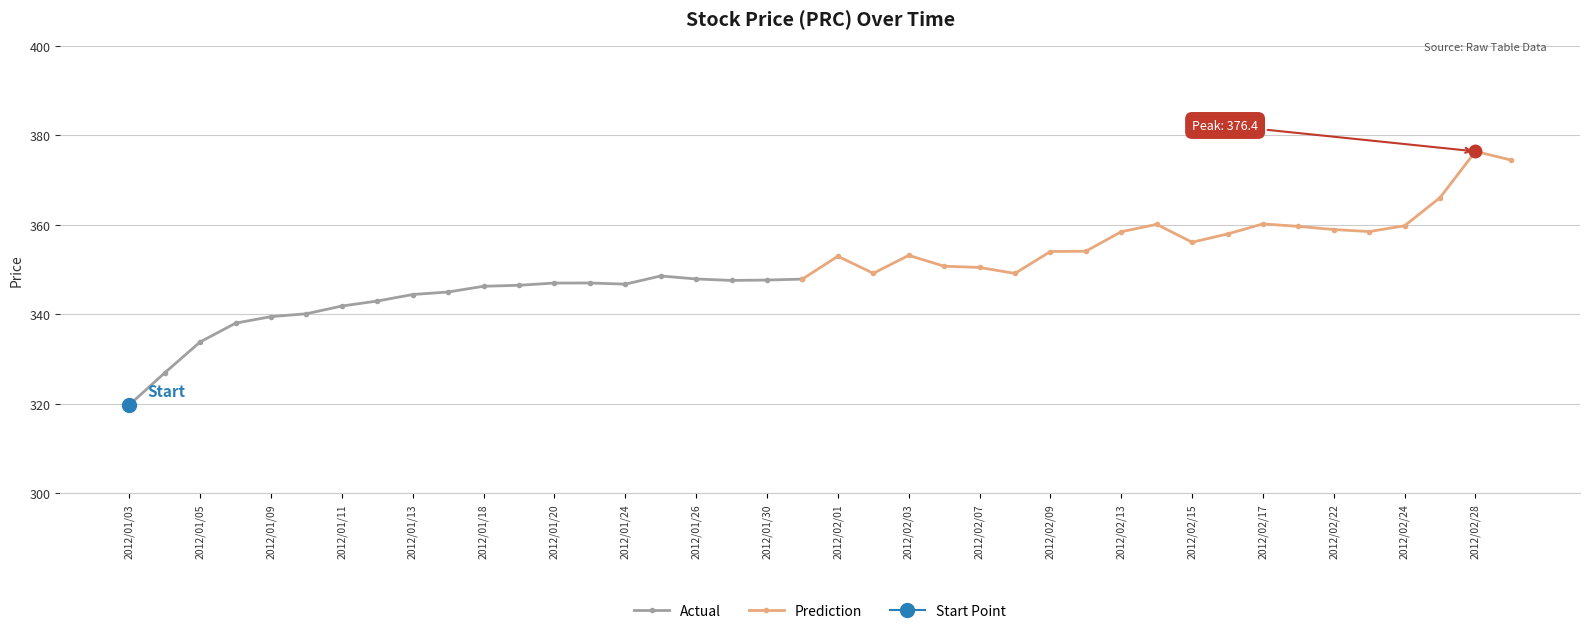

At how many categories does at least one series exceed 359?

7